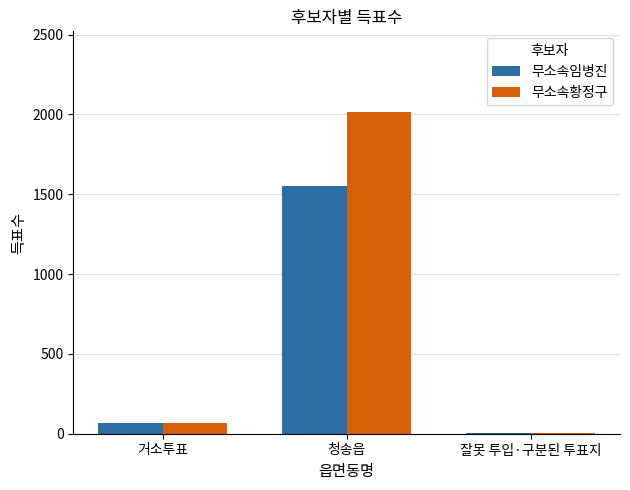

Which series has the widest spread of values?

무소속황정구